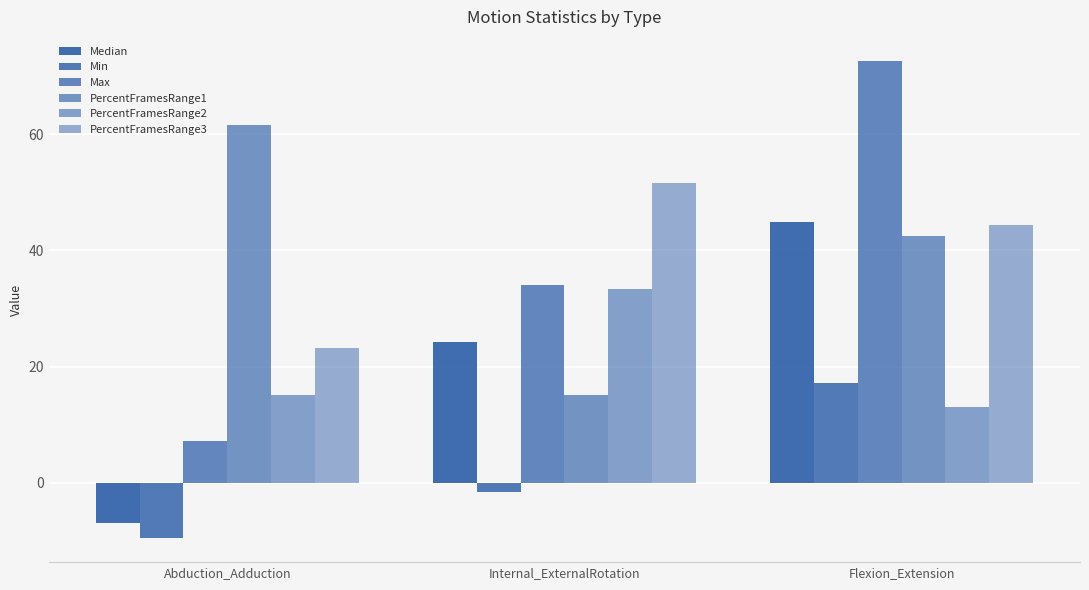

Which series changed the most between Internal_ExternalRotation and Flexion_Extension?

Max